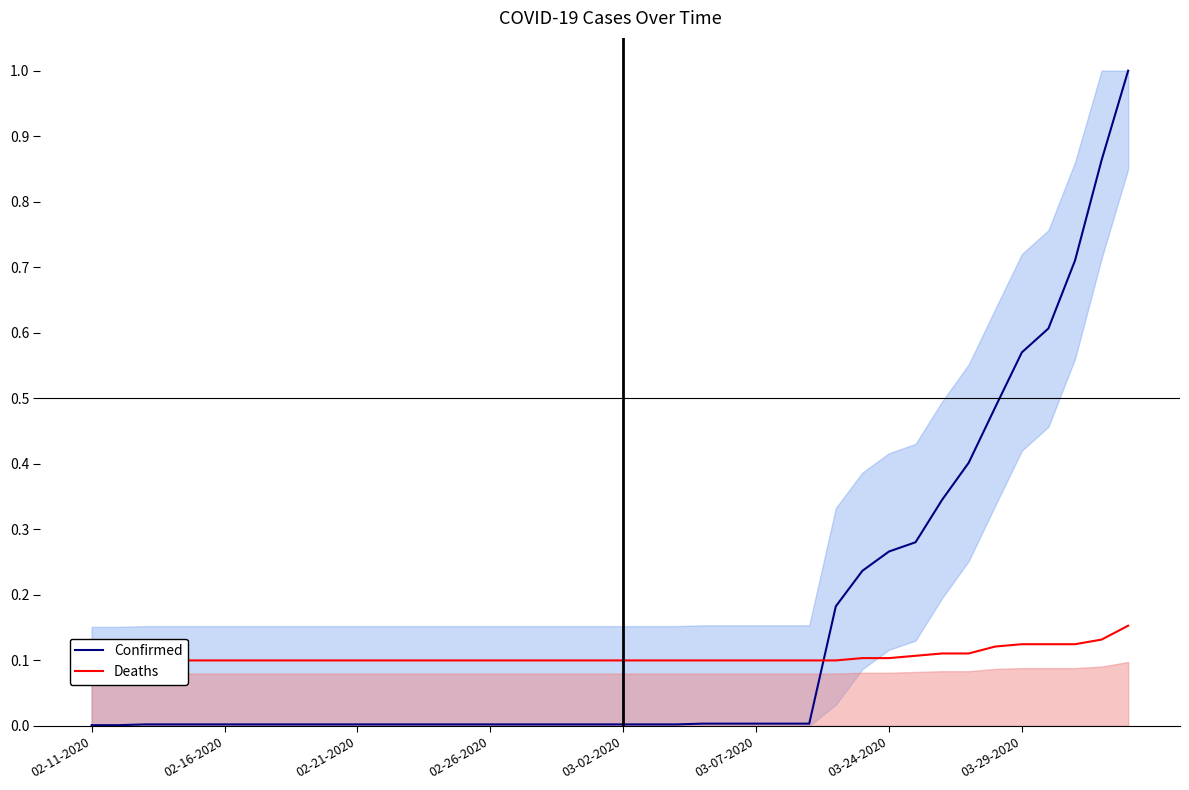

What is the maximum value for Confirmed?

1.0